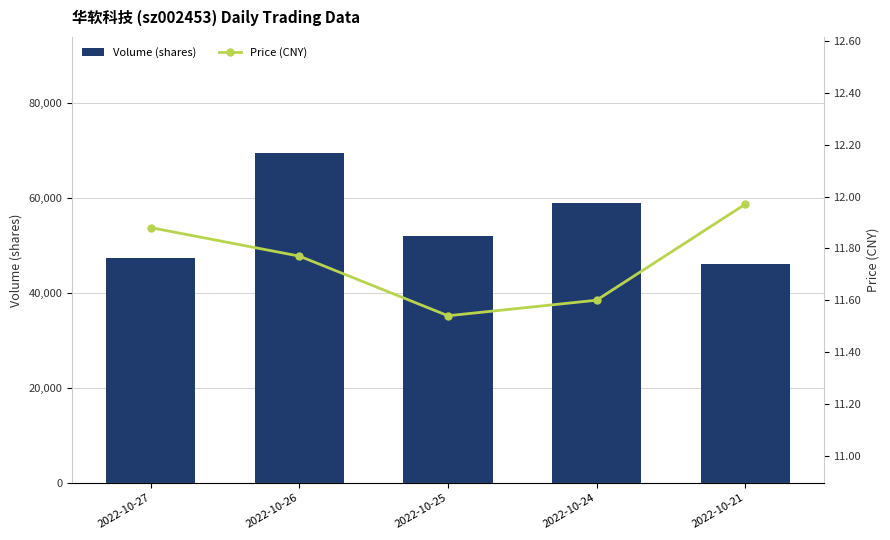

Reading left to right, transcribe all the data shown in this chart.

Volume (shares): 2022-10-27=47465.0	2022-10-26=69604.0	2022-10-25=52088.0	2022-10-24=58993.0	2022-10-21=46077.0
Price (CNY): 2022-10-27=11.9	2022-10-26=11.8	2022-10-25=11.5	2022-10-24=11.6	2022-10-21=12.0